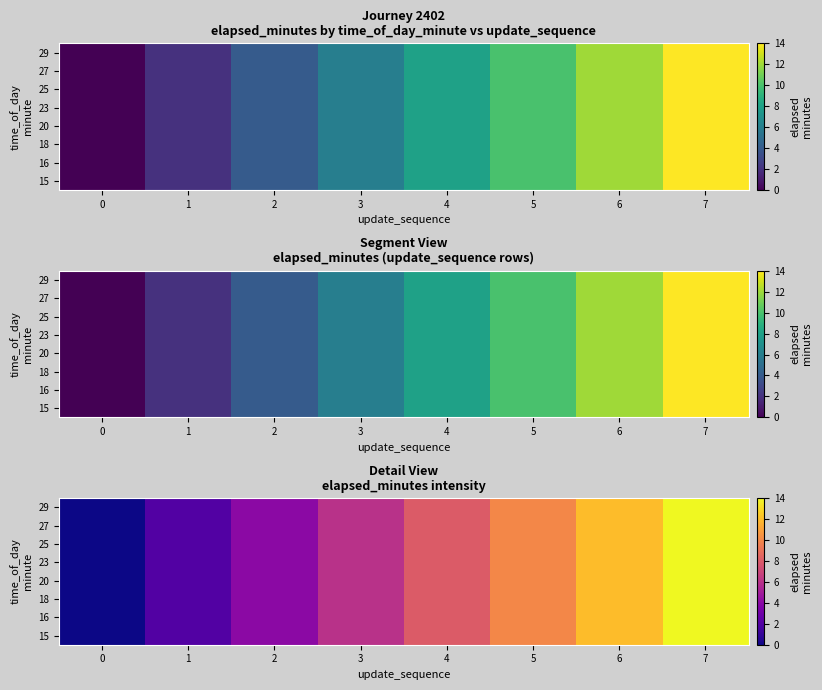

Which series has the widest spread of values?

15